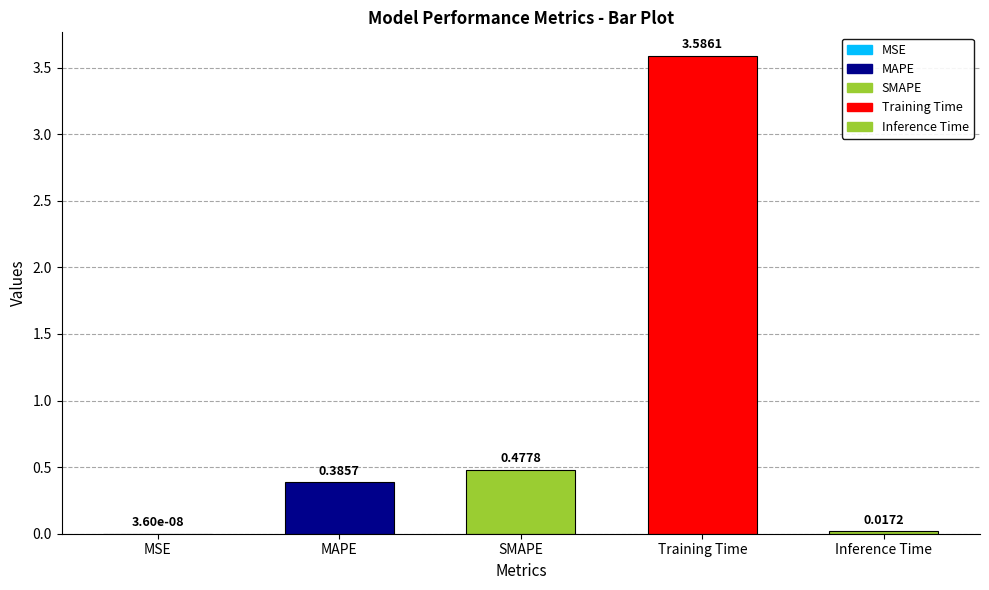

How many categories are shown in the chart?

5